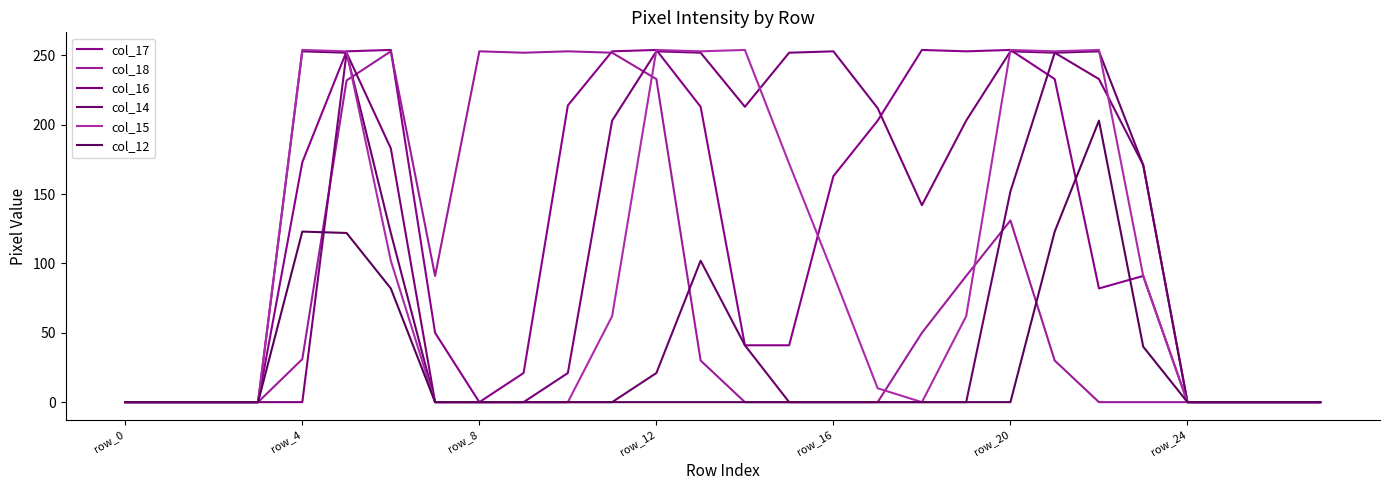

Is this an area chart (filled region under the line)?

No